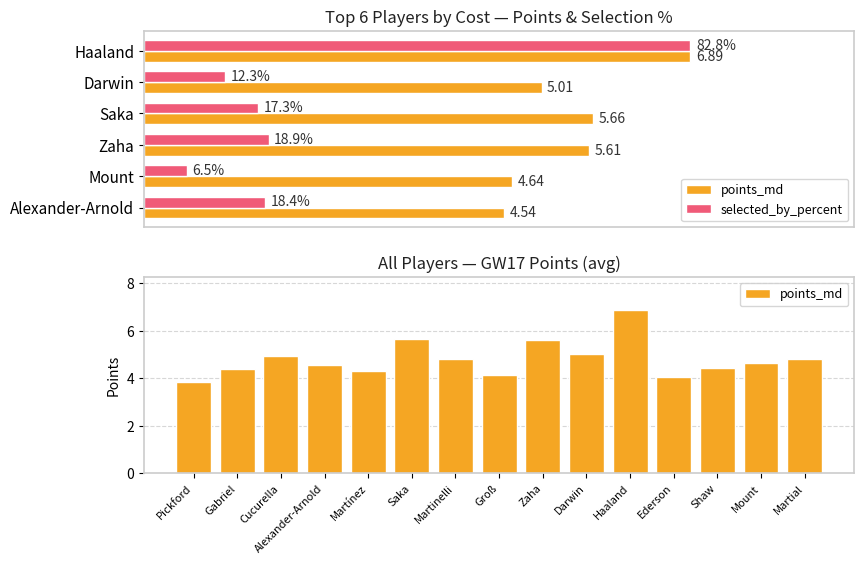

Rank the categories by value from lowest to highest.

Pickford, Ederson, Groß, Martínez, Gabriel, Shaw, Alexander-Arnold, Mount, Martial, Martinelli, Cucurella, Darwin, Zaha, Saka, Haaland